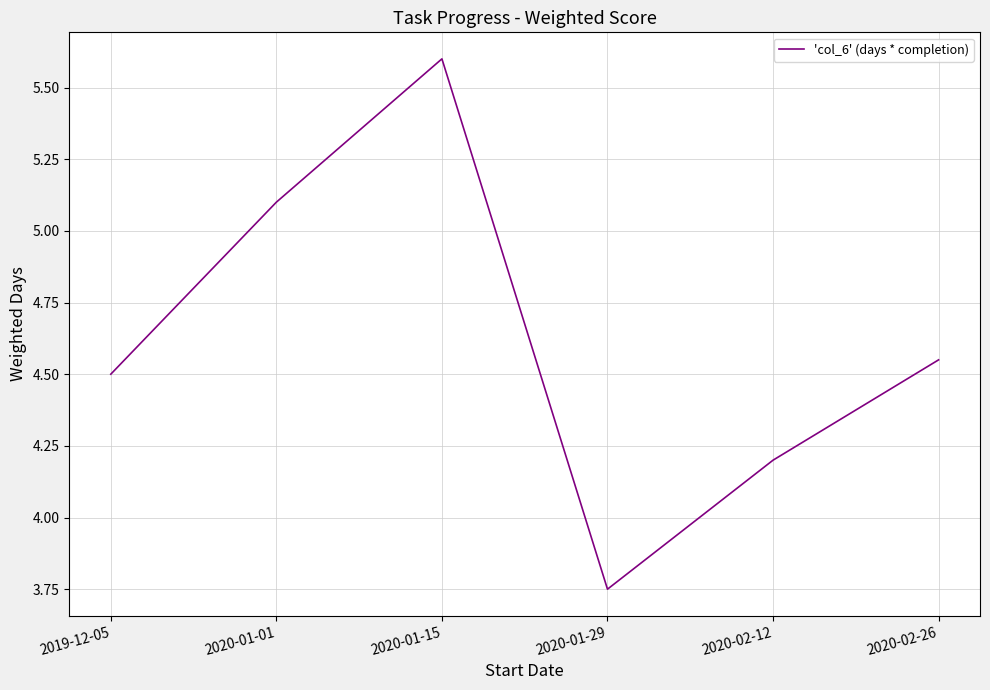

At which category does the data reach its first local valley?

2020-01-29